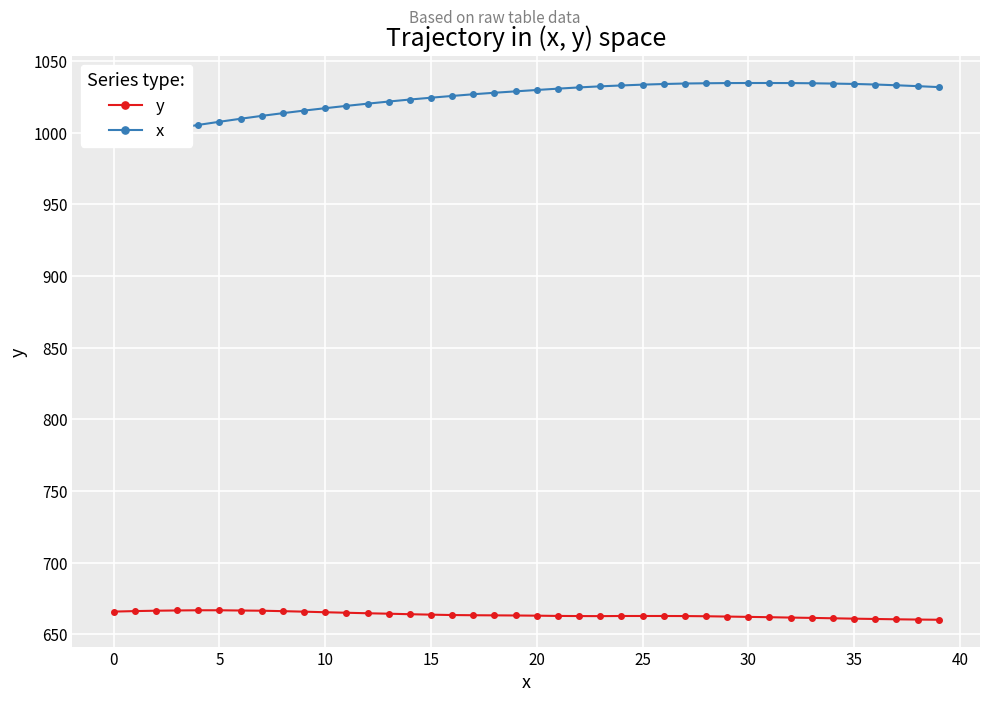

At 14, list the series in order from smallest to largest.

y, x